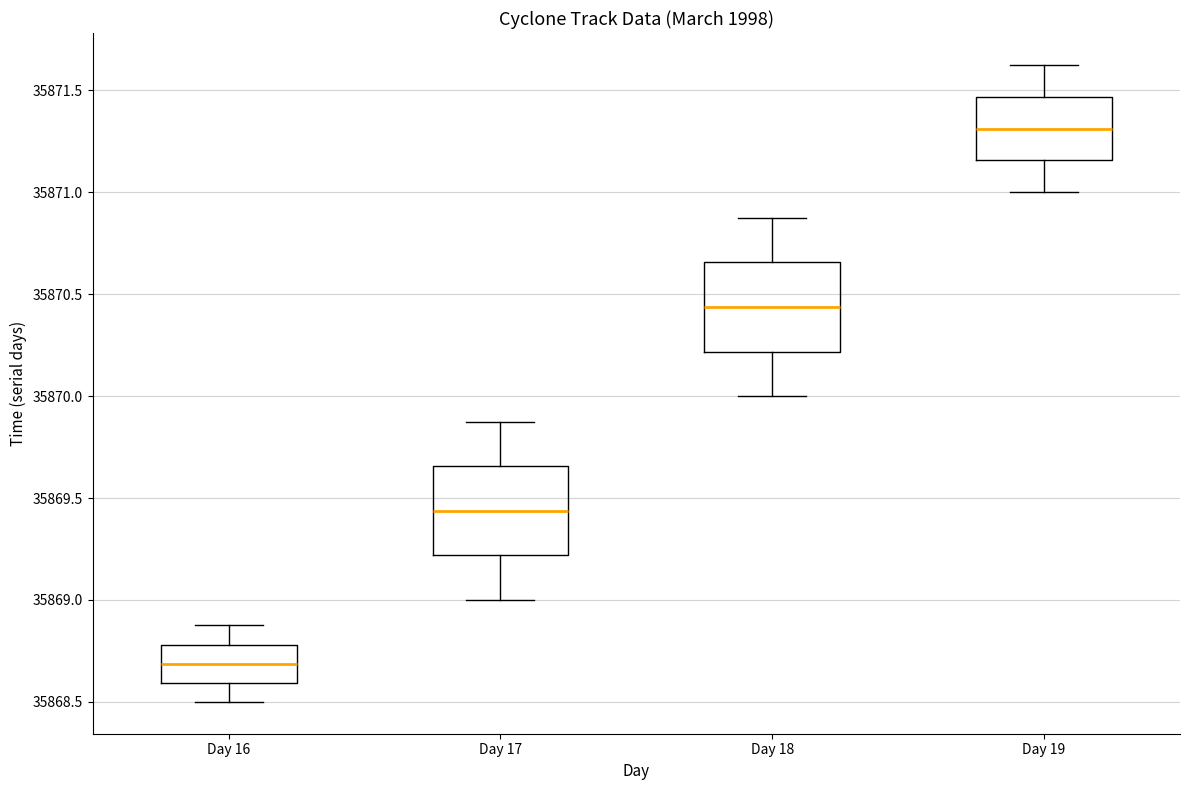

Where does the upper whisker of the box for Day 18 end on the y-axis? The values are not printed on the chart, so give them approximately, as read against the axis.

35870.90